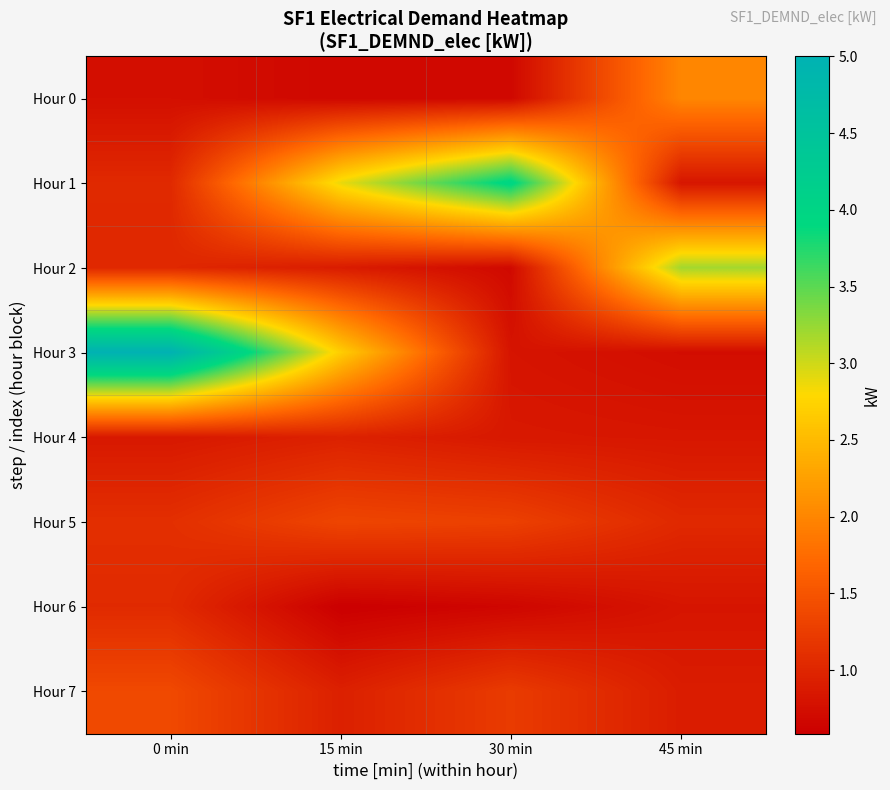

At 45 min, list the series in order from smallest to largest.

Hour 3, Hour 6, Hour 1, Hour 4, Hour 7, Hour 5, Hour 0, Hour 2